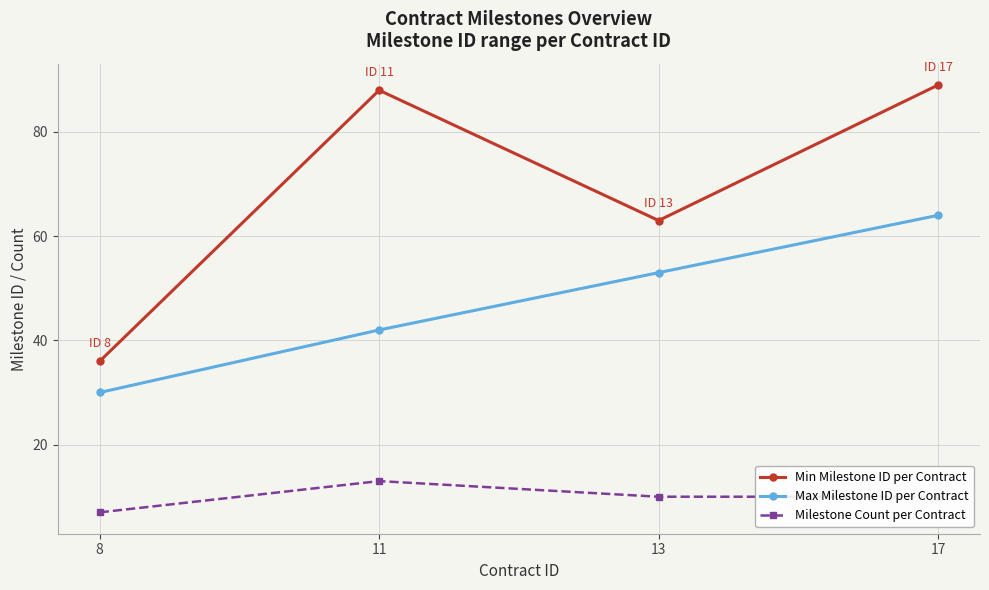

True or false: Min Milestone ID per Contract has a value of 89 at 17.

True